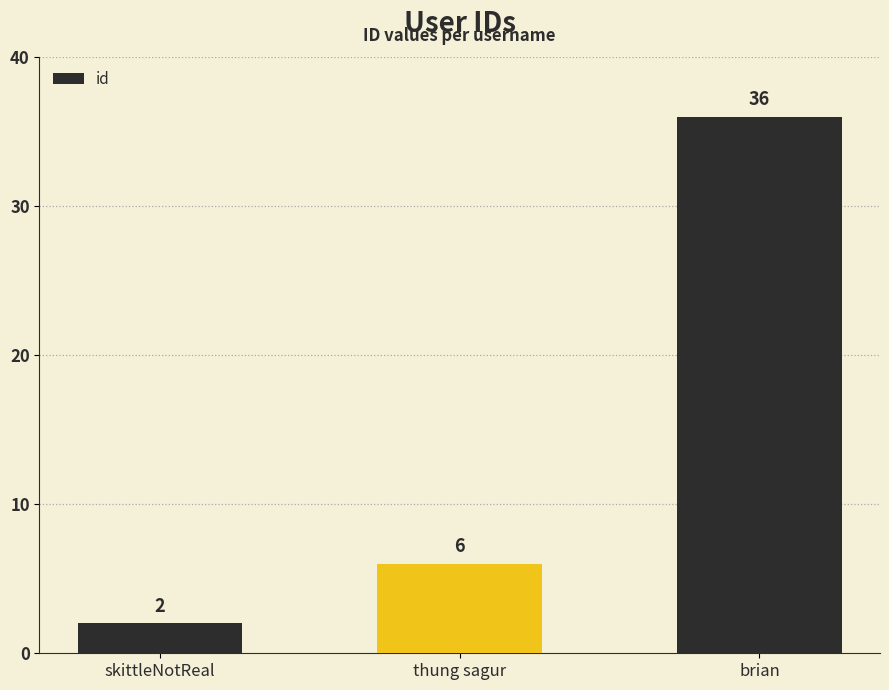

Which label corresponds to the largest value in the chart?

brian